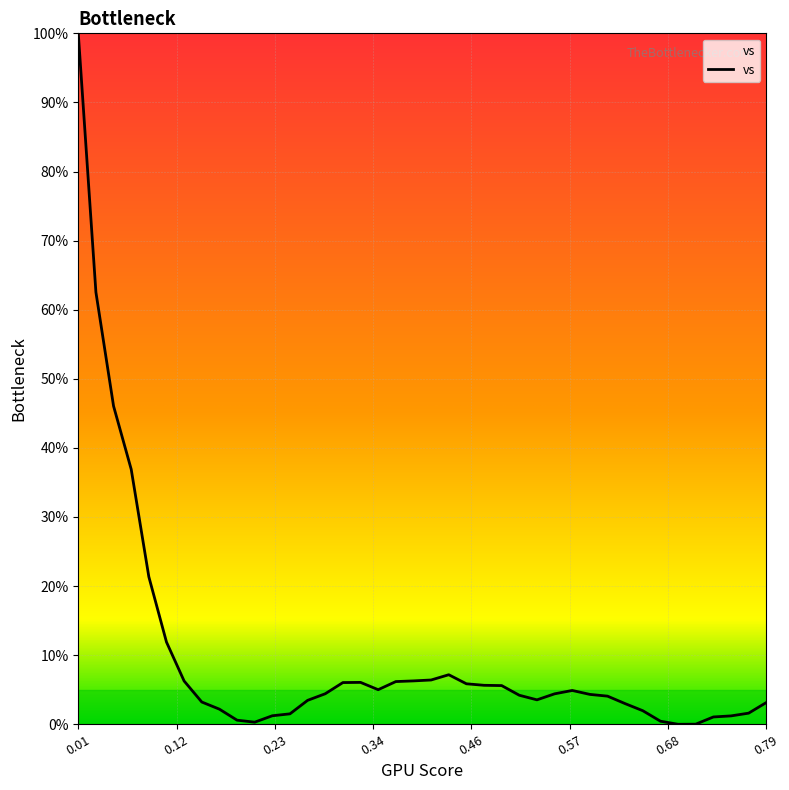

What is the difference between the maximum and minimum values?

100.0